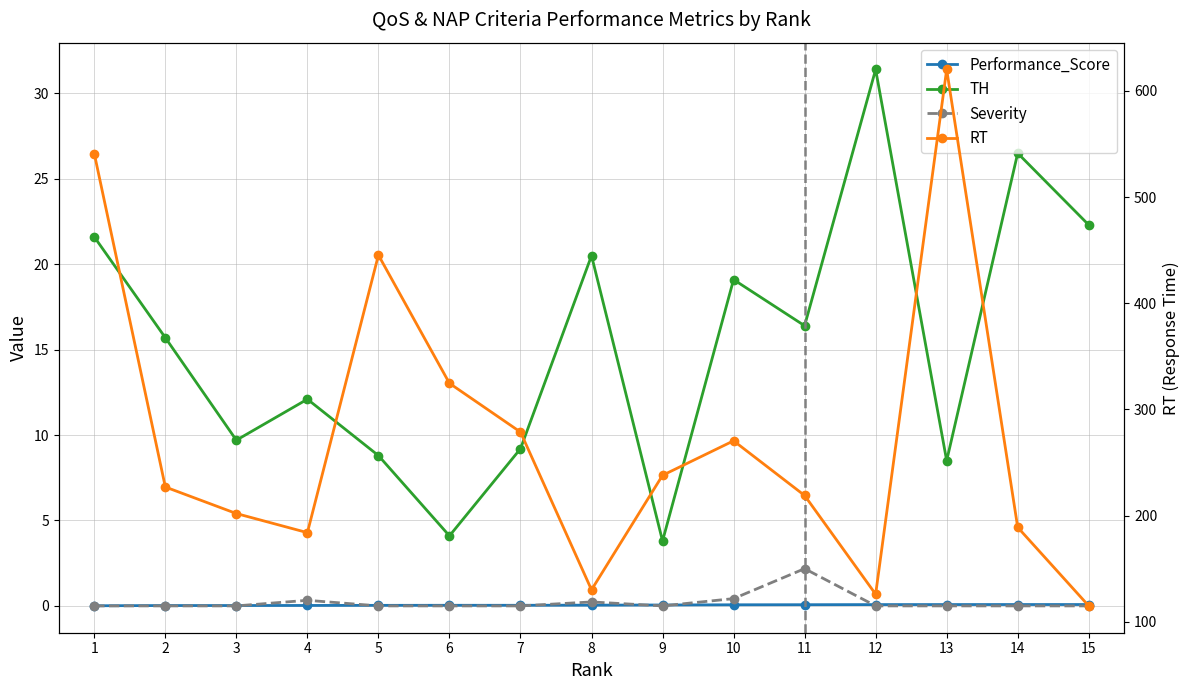

At which label does RT first exceed 227?

1